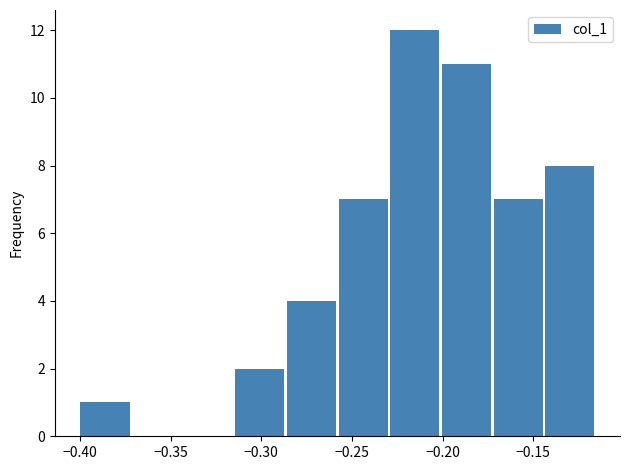

What is the height of the bar covering -0.175 to -0.145 on the x-axis? Neither the bar edges nor the heights are printed on the chart, so give them approximately, as read against the axes.

7